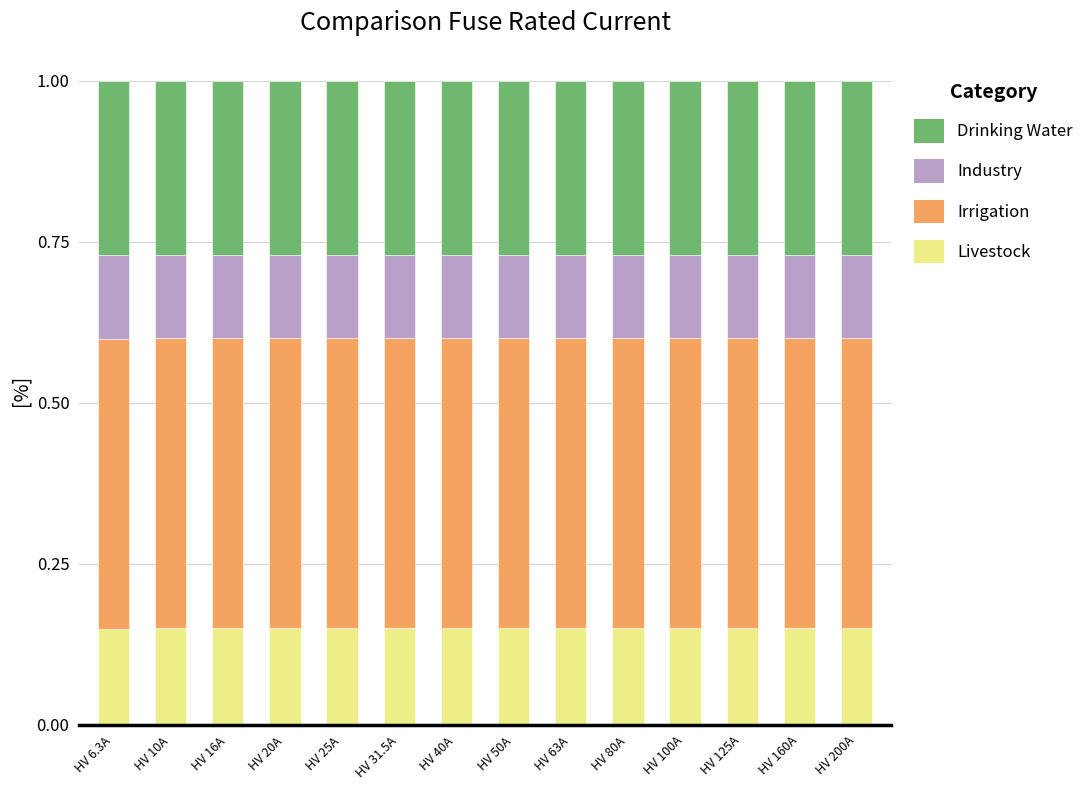

What is the total value across all series at HV 40A?

1.0